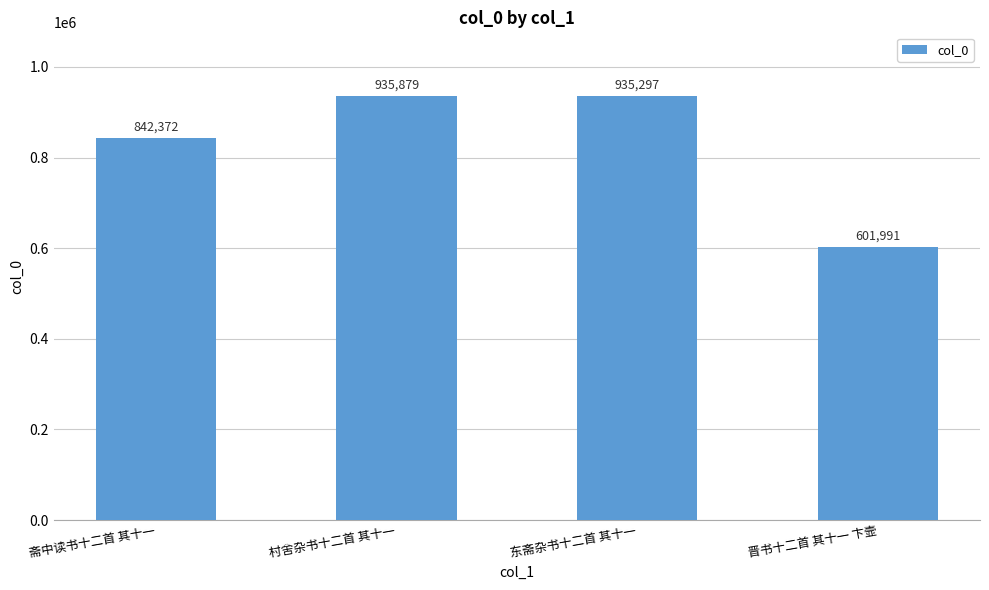

How many series are shown in this chart?

1